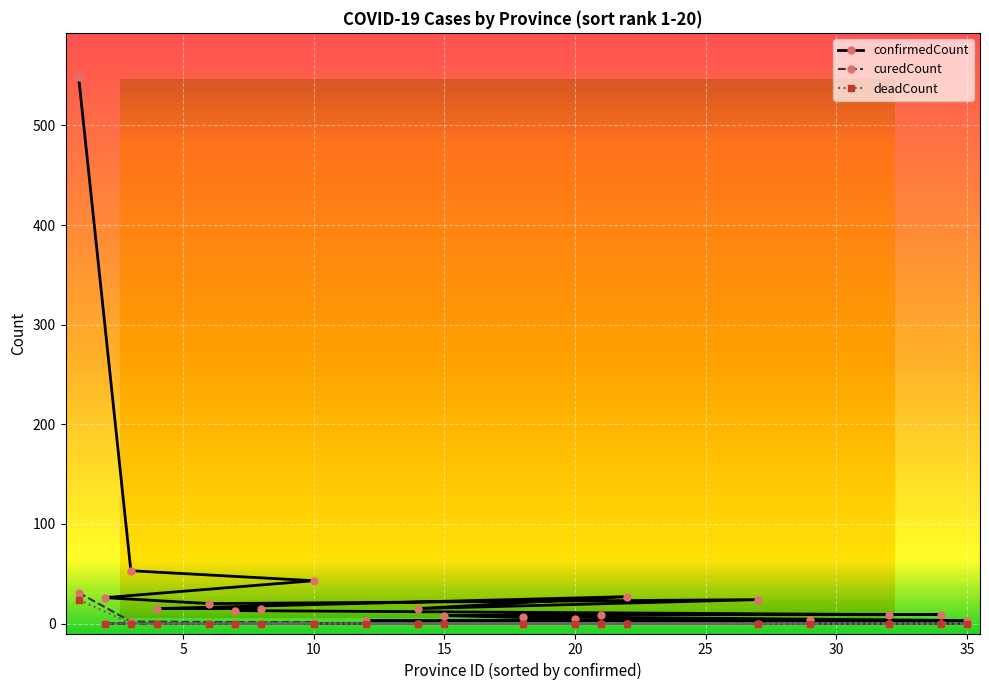

Is the value of confirmedCount at 21 greater than the value of curedCount at 4?

Yes